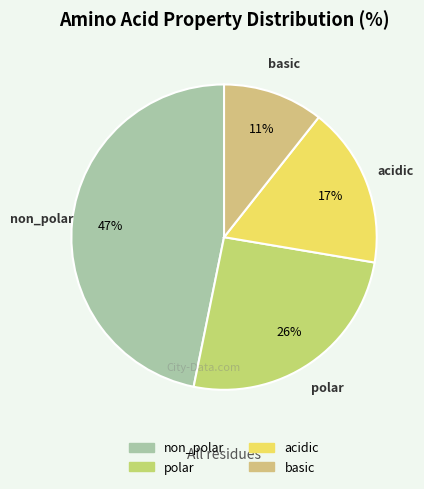

Is there a majority slice in this chart?

No